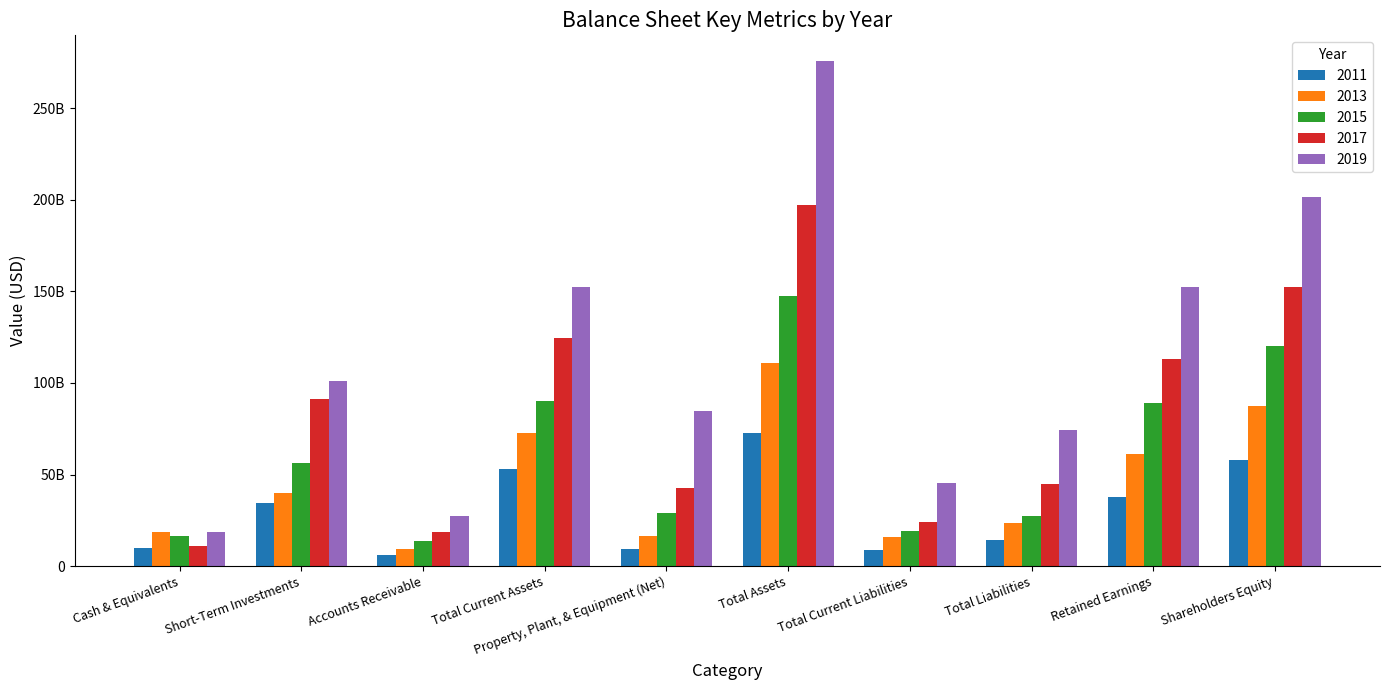

Are the bars horizontal?

No